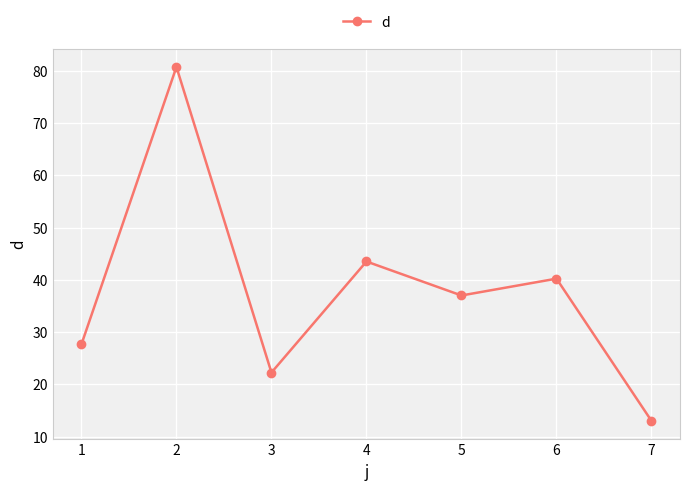

Which has a higher value, 6 or 1?

6